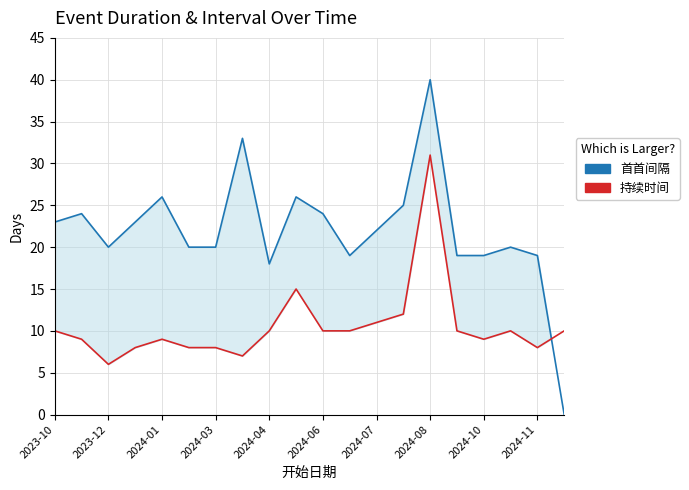

How many intersections are there between 持续时间 and 首首间隔?

1